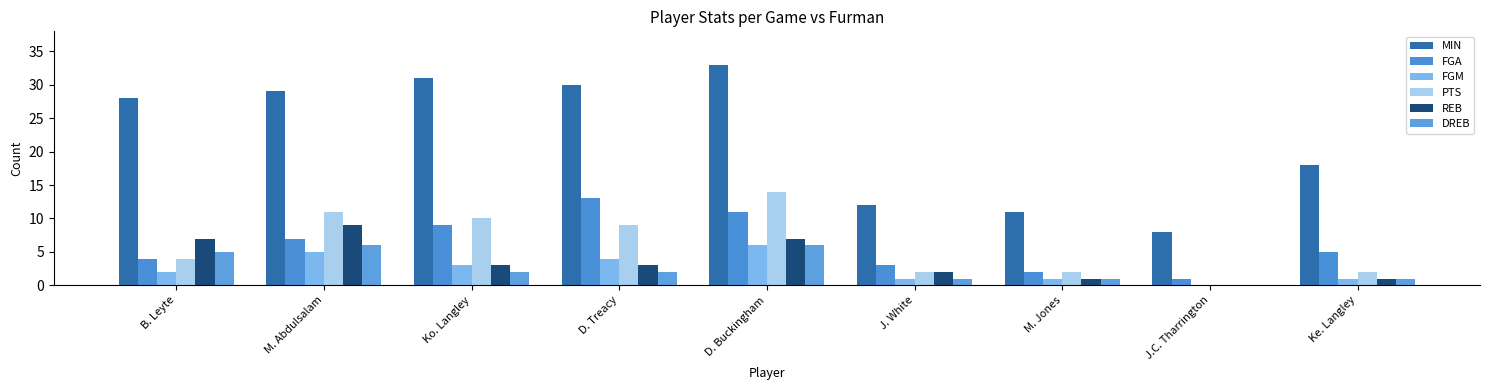

What is the value of the DREB bar at the 5th from the left?

6